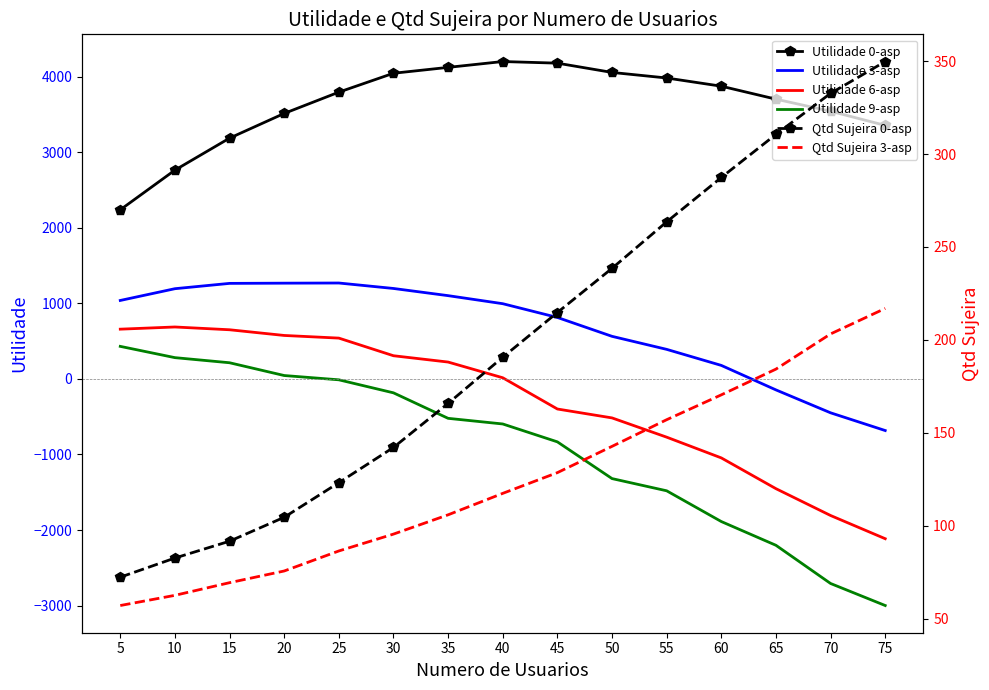

Where does the Utilidade 0-asp series first go above 3794?

25